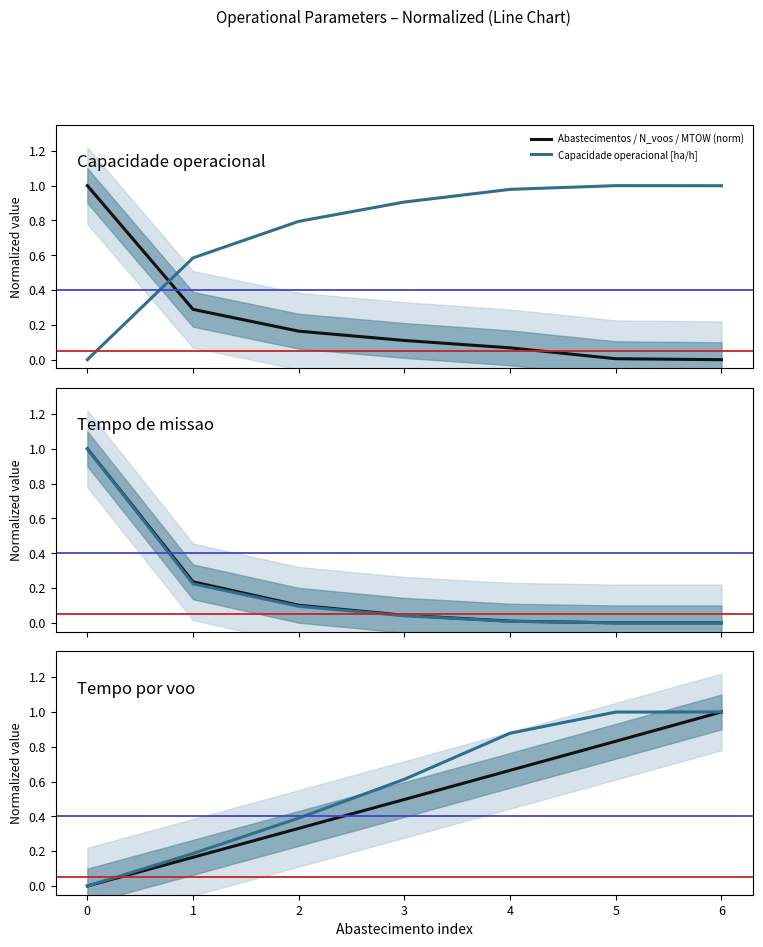

Is it true that Abastecimentos / N_voos / MTOW (norm) equals 0.2 at 4?

False